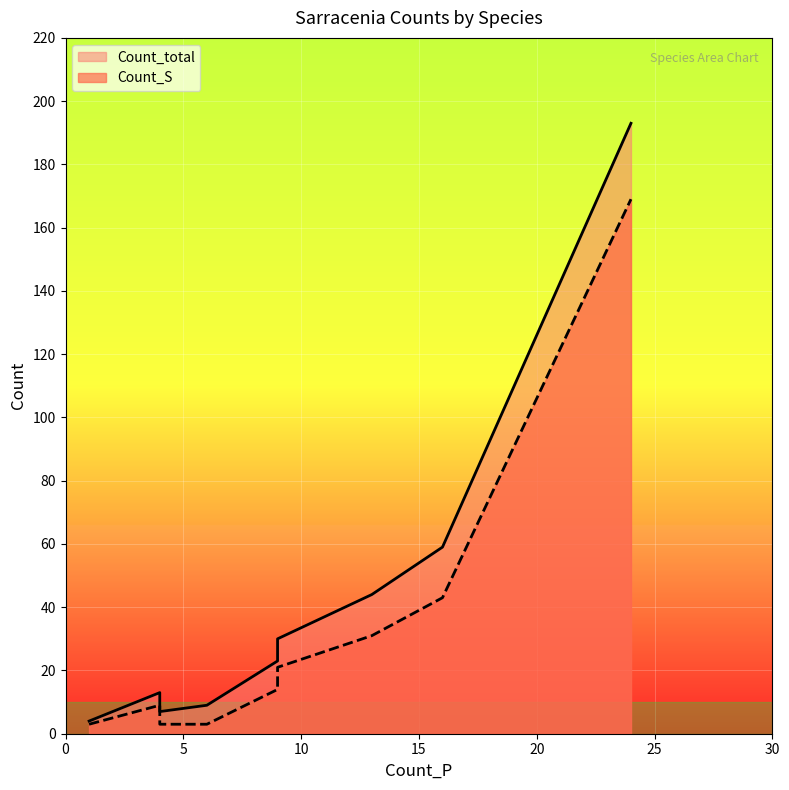

Is it true that Count_S equals 5 at rosea?

False